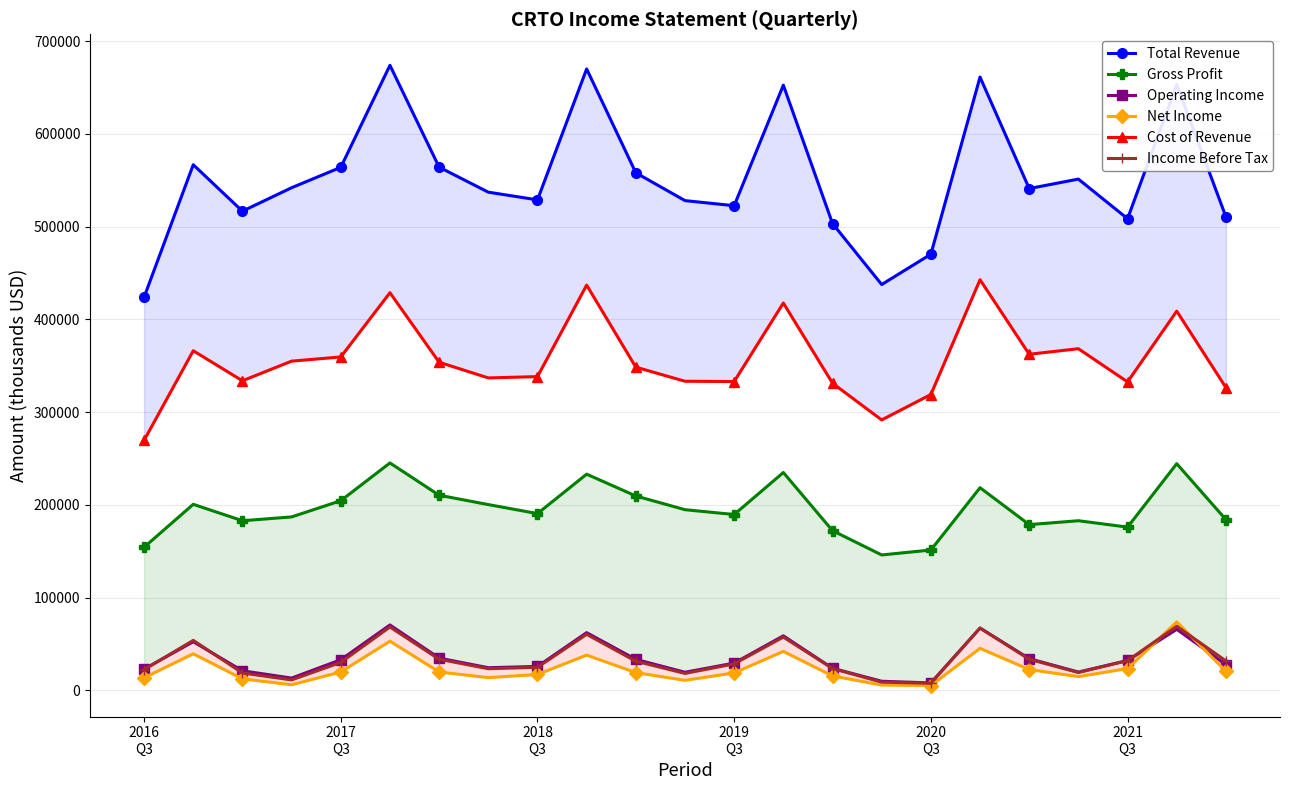

Reading left to right, list all the values displayed in this chart.

Total Revenue: 423900	566800	516700	542000	564000	674000	564200	537200	528900	670100	558100	528100	522600	652600	503400	437600	470300	661300	541100	551300	508600	653300	510600
Gross Profit: 154300	200600	182900	187000	204500	245200	210400	200300	190600	233100	209600	194800	189600	234900	172200	146000	151300	218500	178700	182900	176000	244400	184100
Operating Income: 22900	52400	21100	13200	33000	70500	34800	24400	25800	62200	33400	19500	29400	58800	23800	9800	8000	67200	34200	19700	32200	65800	27700
Net Income: 13500	39400	12400	6000	19800	53000	19800	13700	17100	38000	19100	10800	18800	42000	15500	5700	5200	45300	22400	14800	23500	73800	20600
Cost of Revenue: 269600	366200	333800	355000	359500	428800	353800	336900	338300	437000	348500	333300	333000	417700	331200	291600	319000	442800	362400	368400	332600	408900	326500
Income Before Tax: 22300	53900	18700	11200	30100	68300	33500	23300	24800	60400	31400	18200	28500	57400	23500	8800	7600	67100	33500	19200	32000	69100	31700